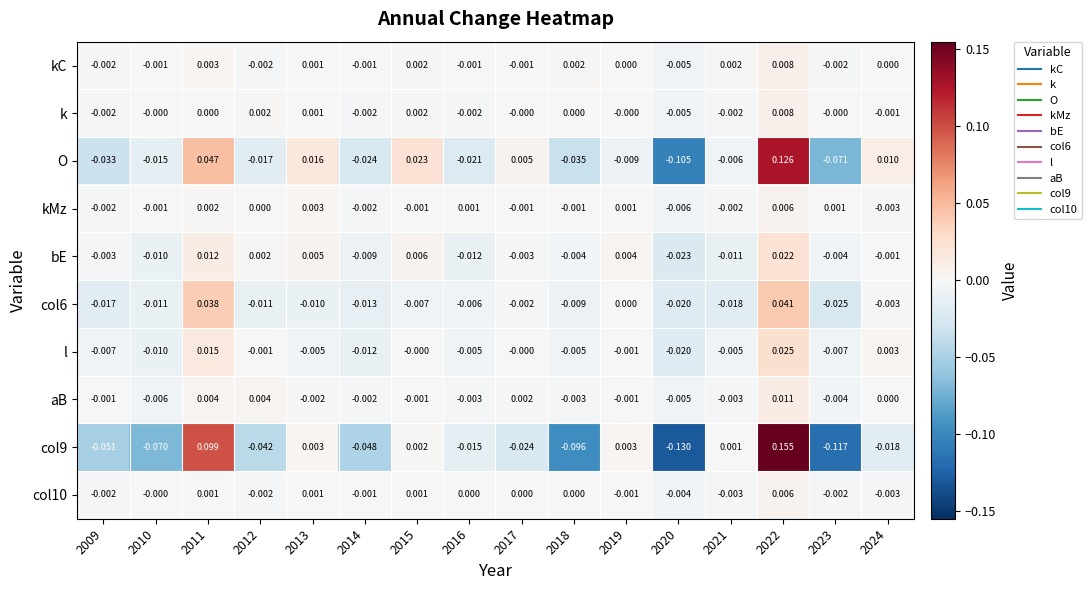

Which series has the largest total across all categories?

kC